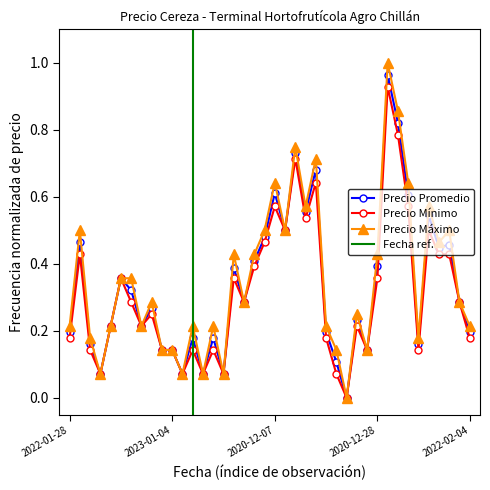

True or false: Precio promedio ponderado and Precio minimo intersect in this chart.

False